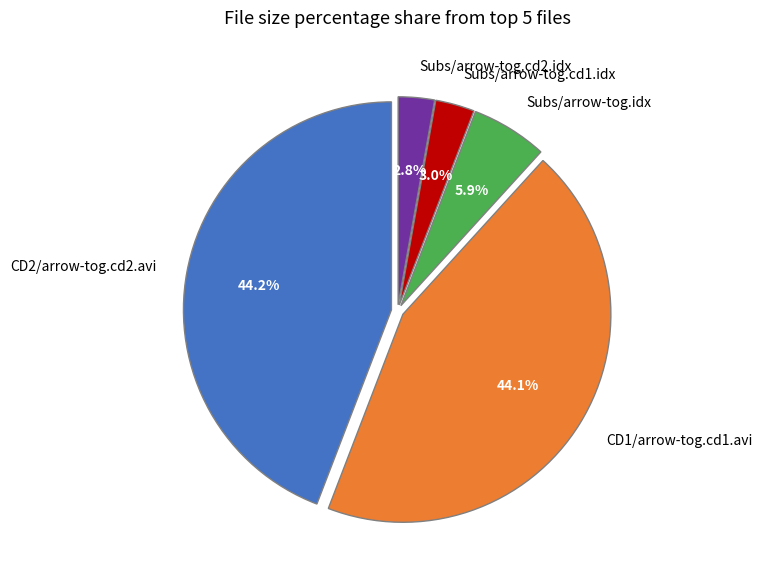

To the nearest percent, what is the difference between the CD2/arrow-tog.cd2.avi and Subs/arrow-tog.cd2.idx slice percentages?

41%